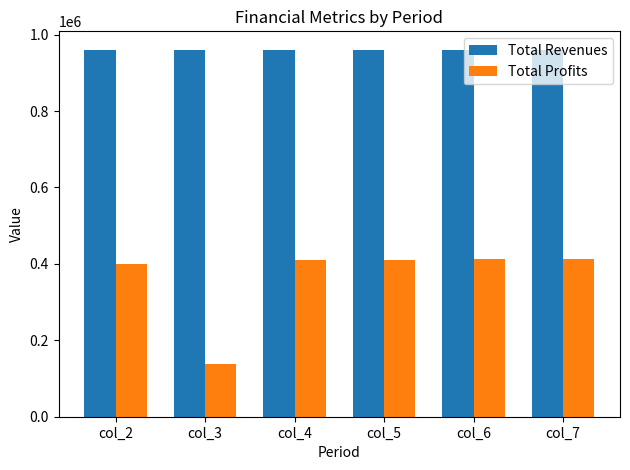

Read the Total Revenues value at col_4.

959778.3